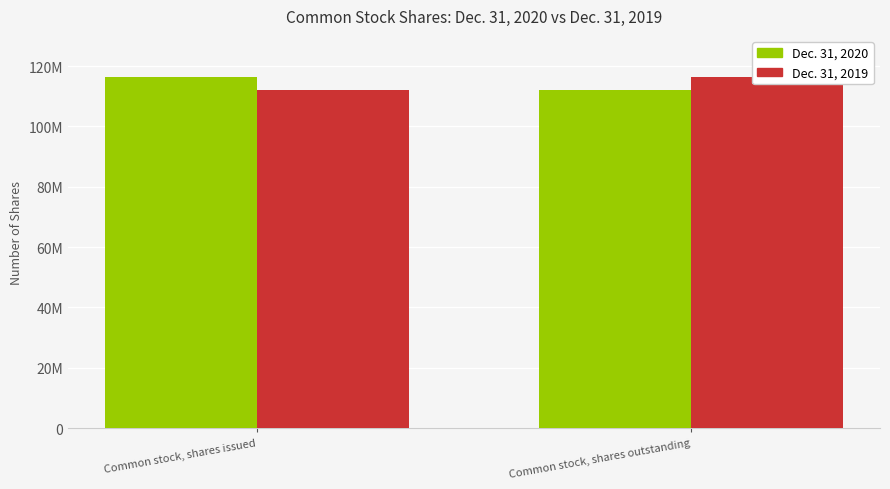

Rank the categories by Dec. 31, 2020 value from highest to lowest.

Common stock, shares issued, Common stock, shares outstanding